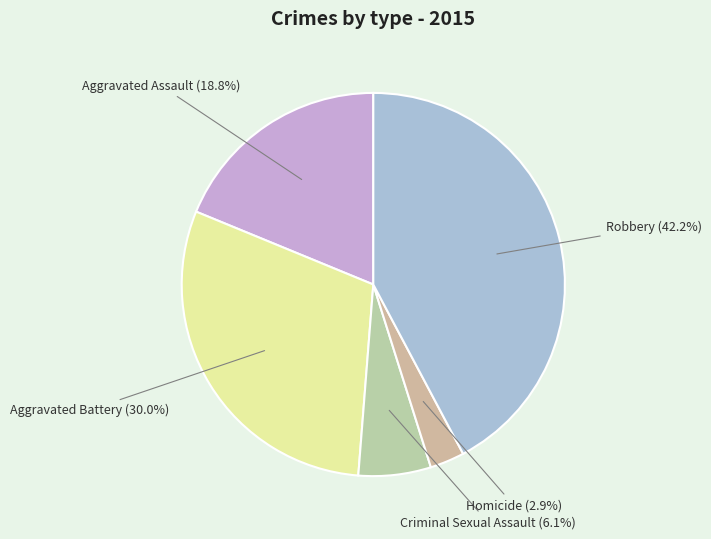

Which category has the smallest portion of the pie?

Homicide